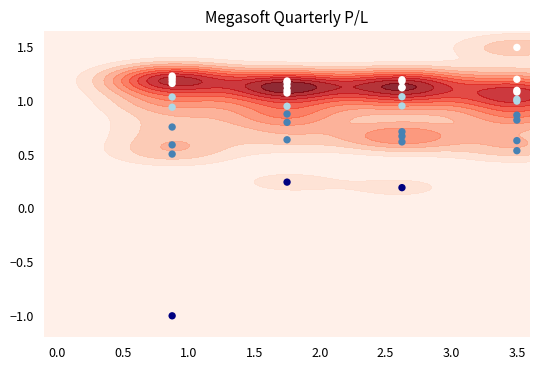

How many values exceed 1?

20